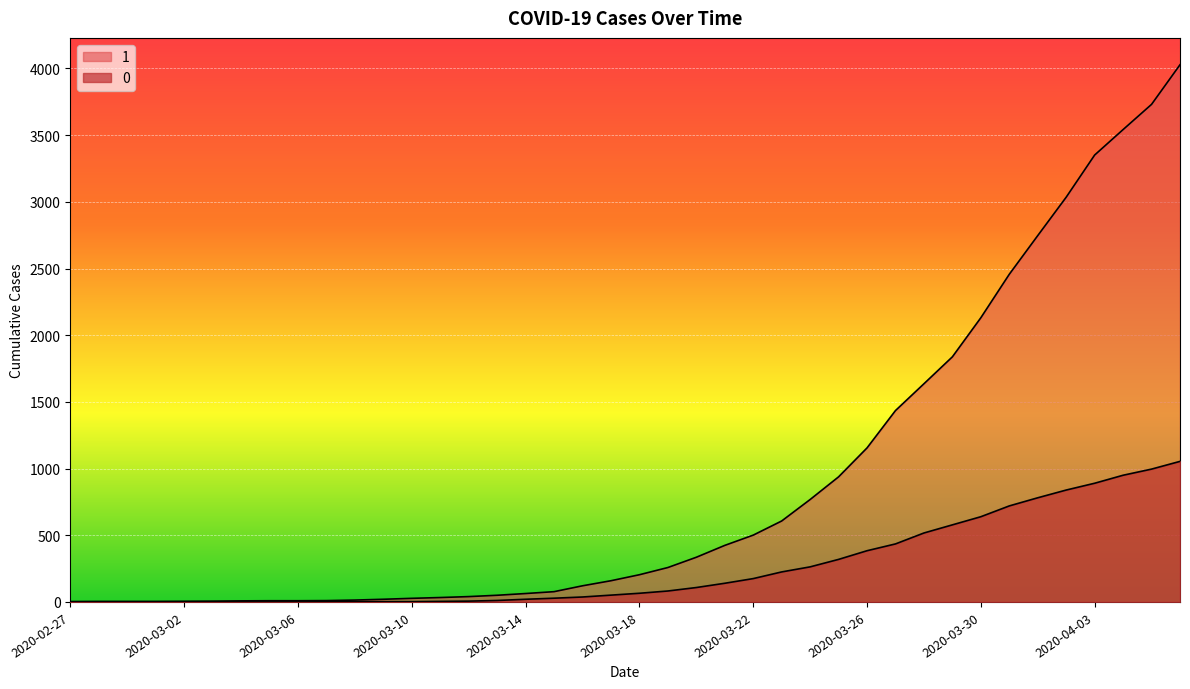

What is the difference between the highest and lowest values at 2020-03-19?

176